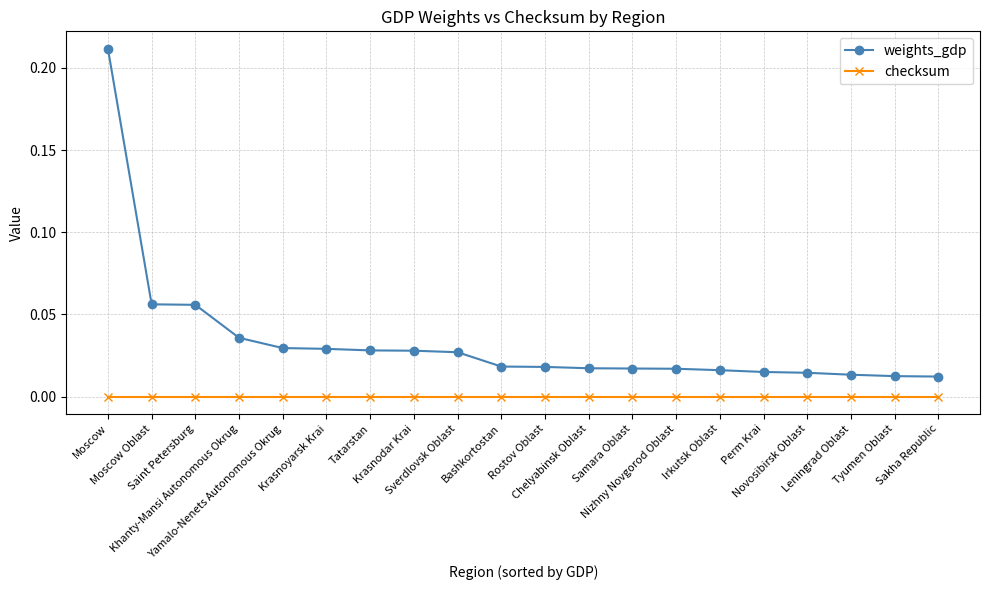

Rank the series by their average value, from lowest to highest.

checksum, weights_gdp